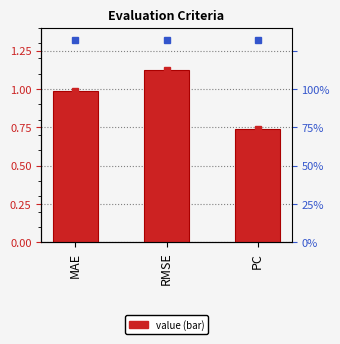

Reading right to left, extract all data points from this chart.

0.7	1.1	1.0